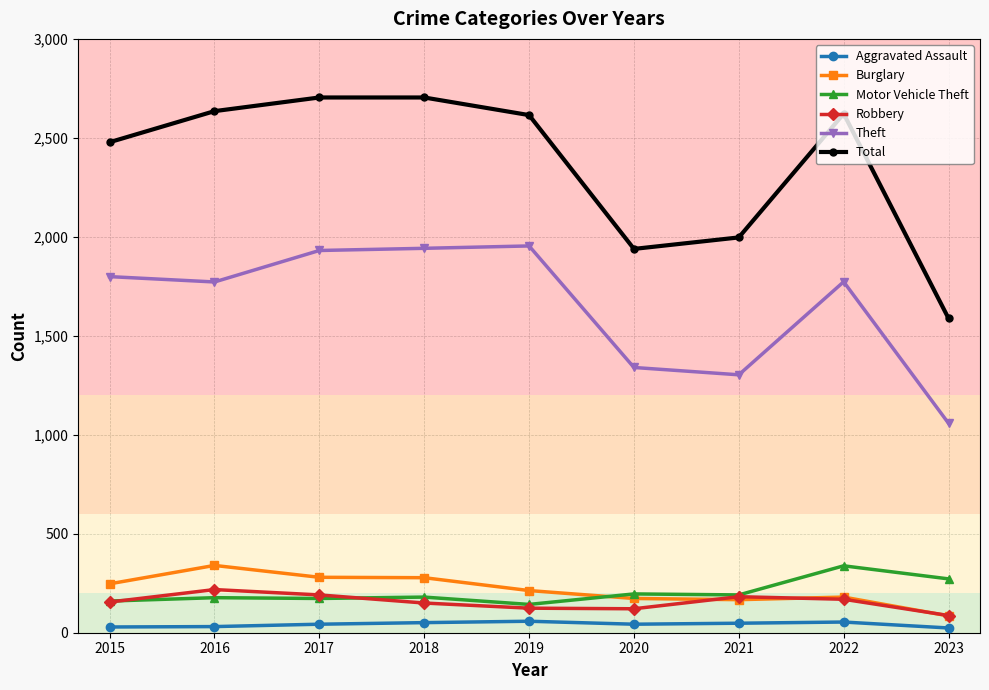

Which series has the widest spread of values?

Total